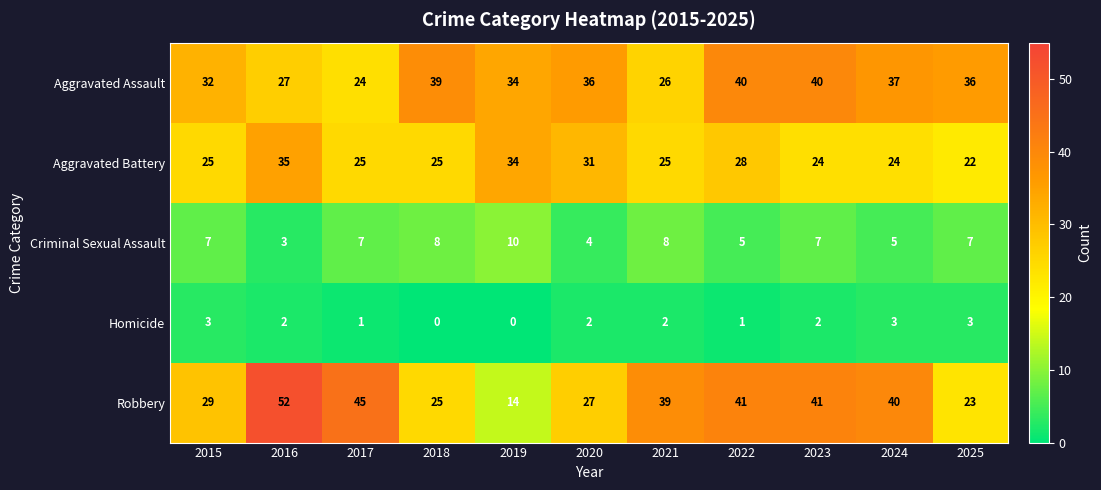

What is the average value of the Criminal Sexual Assault series?

6